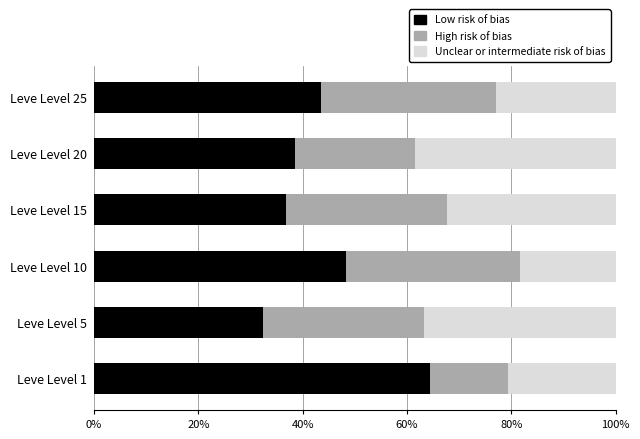

True or false: Low risk of bias has a value of 13.7 at Leve Level 20.

False